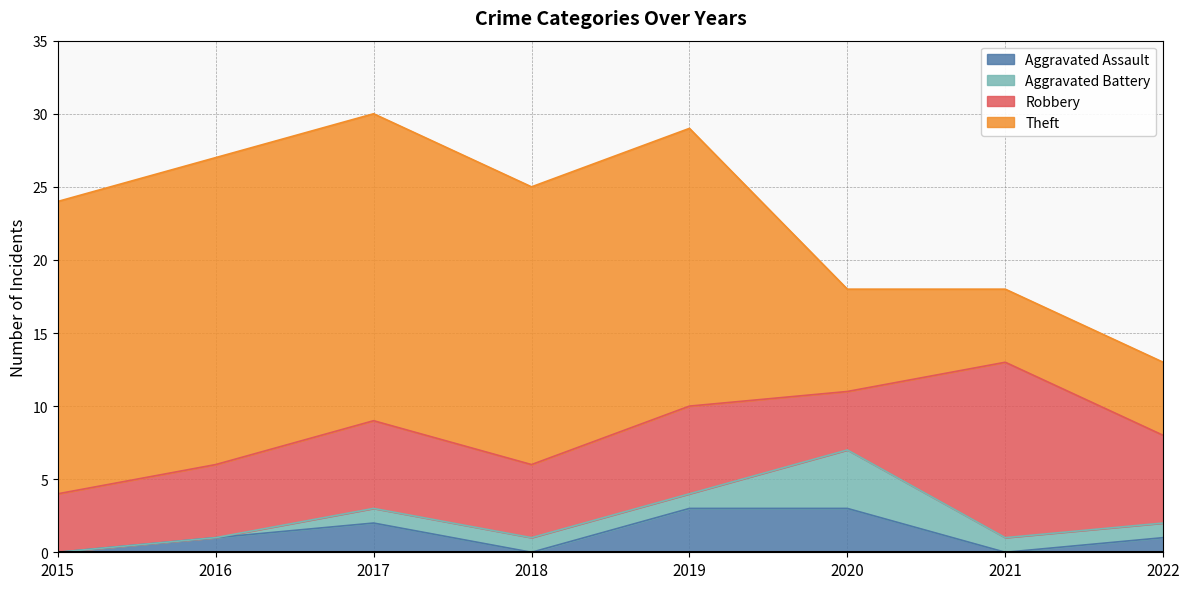

Does the chart have visible grid lines?

Yes